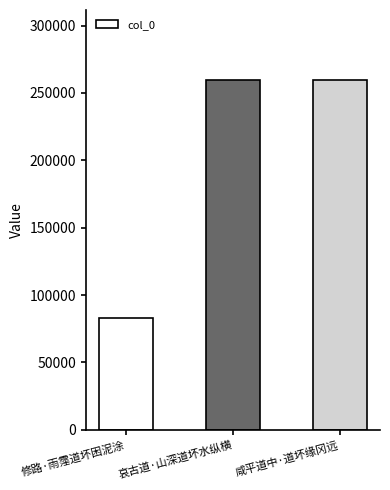

What is the difference between the maximum and minimum values?

176406